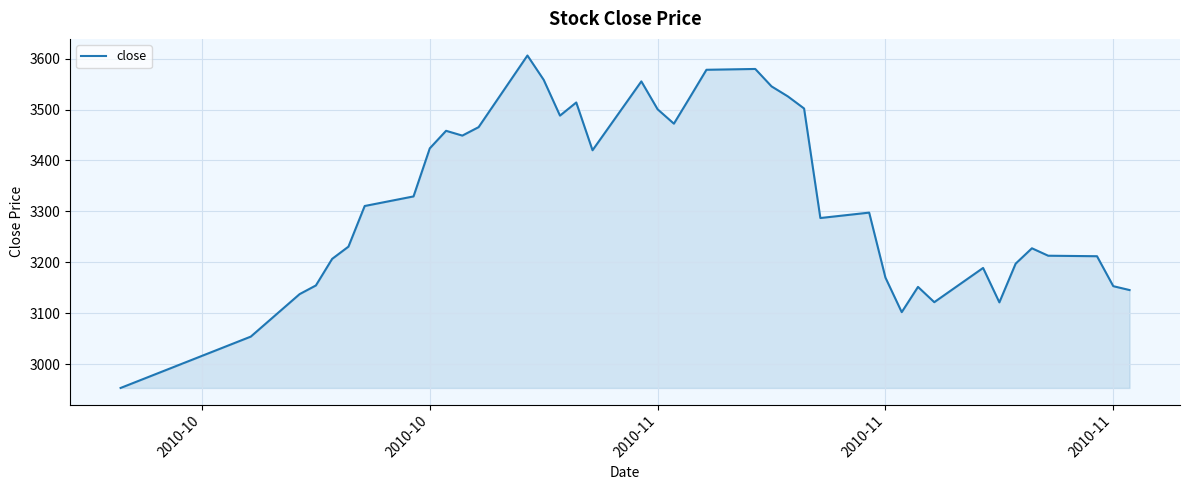

What is the greatest value displayed?

3606.0